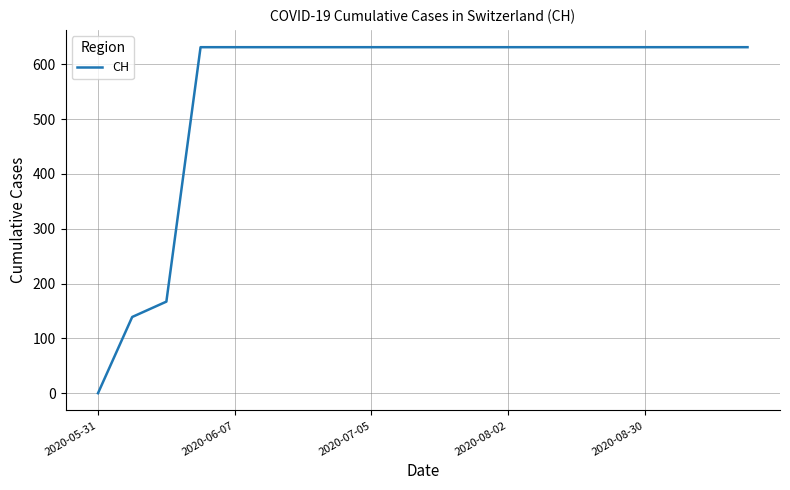

What is the difference between the maximum and minimum values?

631